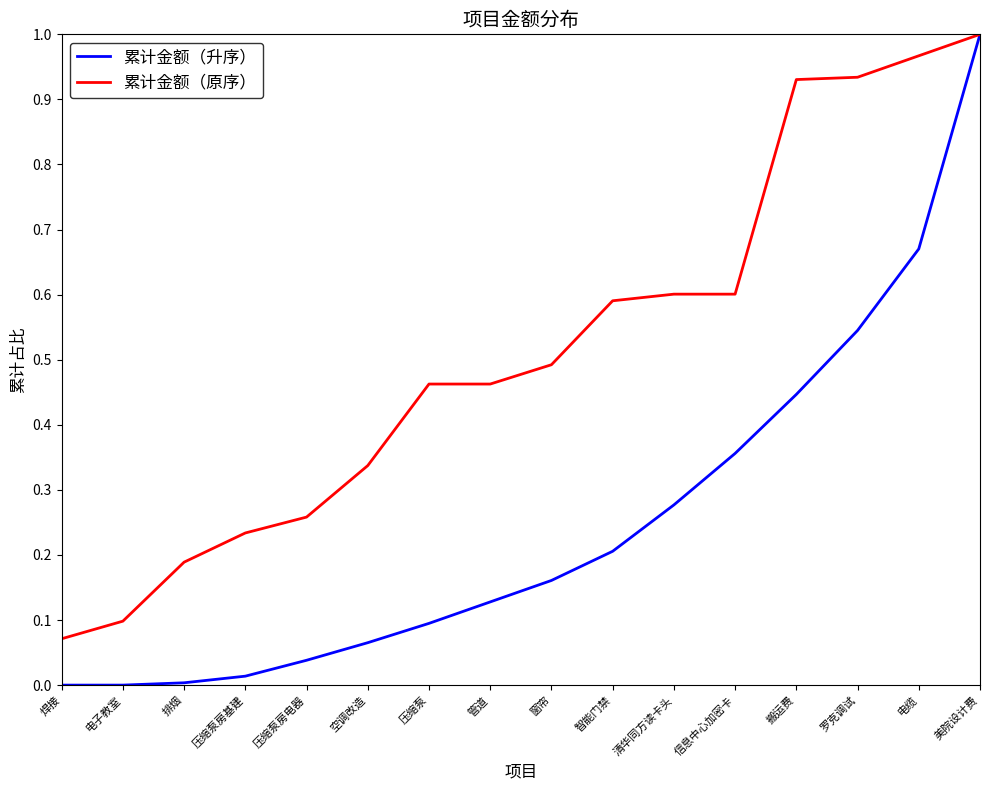

Is this an area chart (filled region under the line)?

No